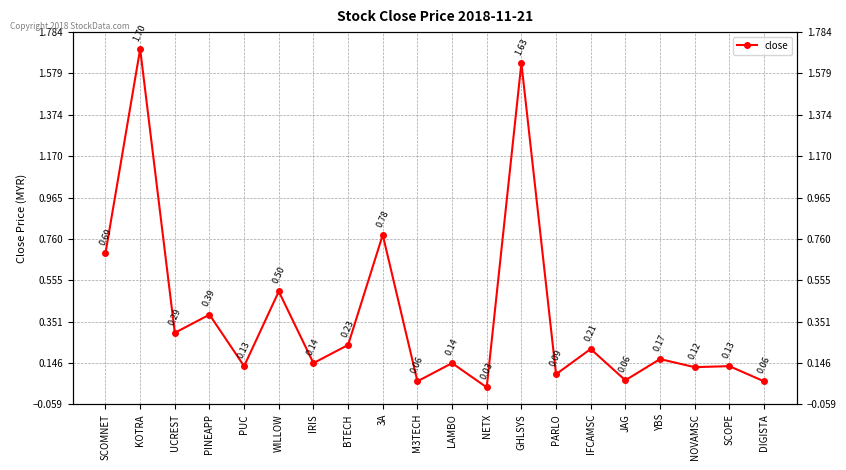

True or false: the data has more than 0 interior local peaks.

True